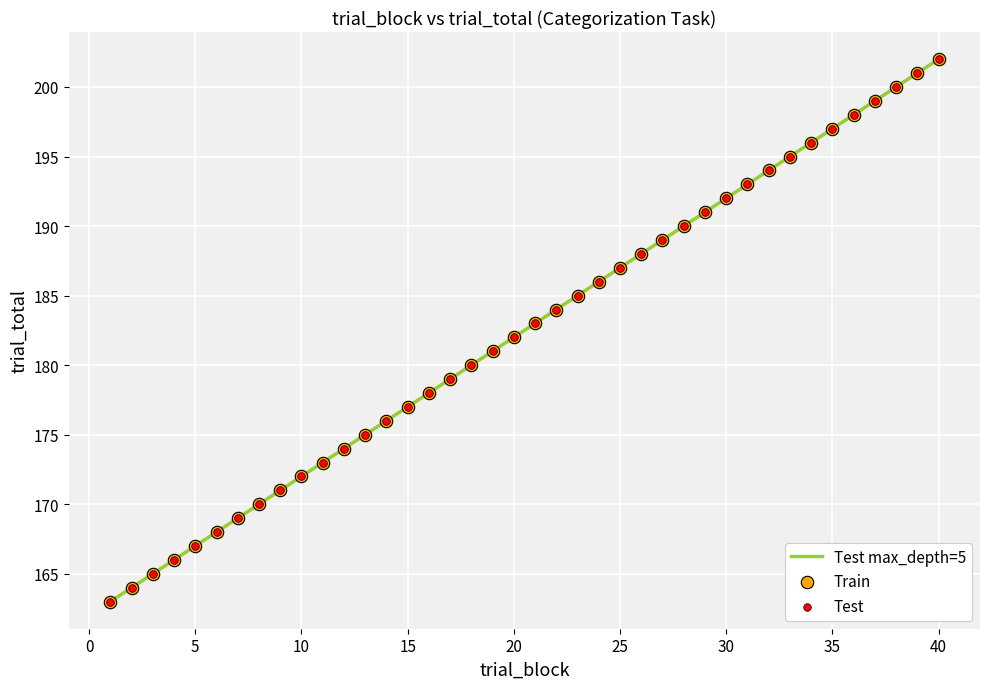

What is the difference between the maximum and minimum values?

39